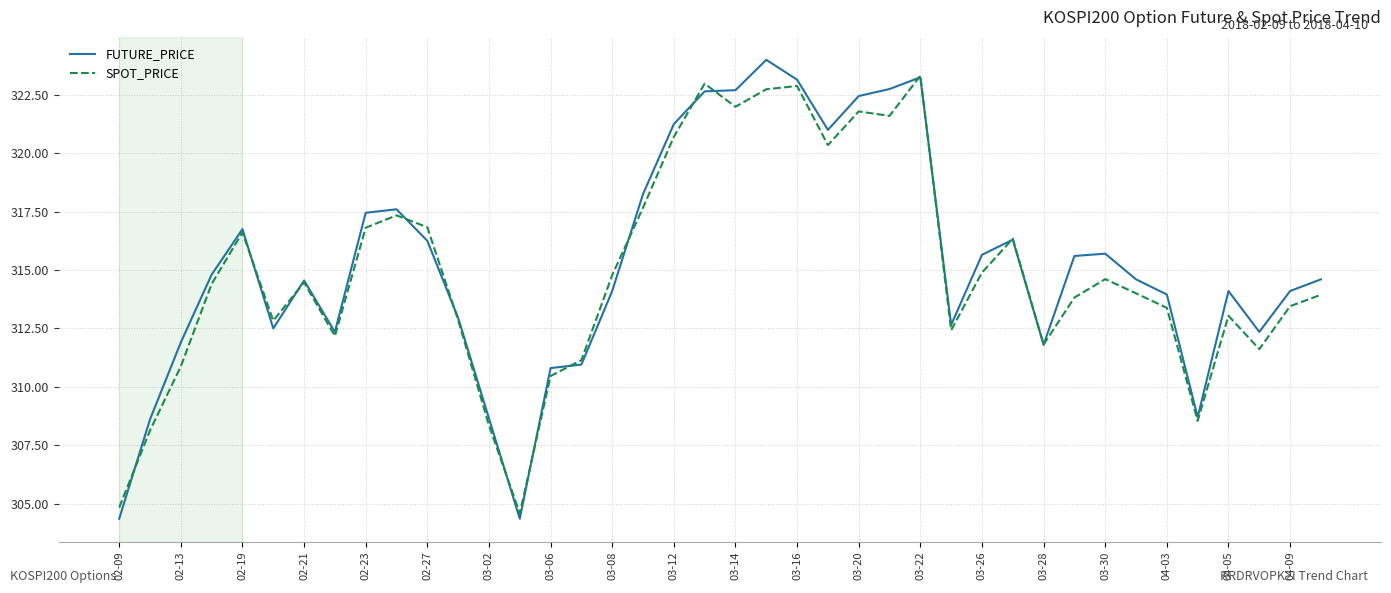

What is the lowest value of the FUTURE_PRICE series?

304.4